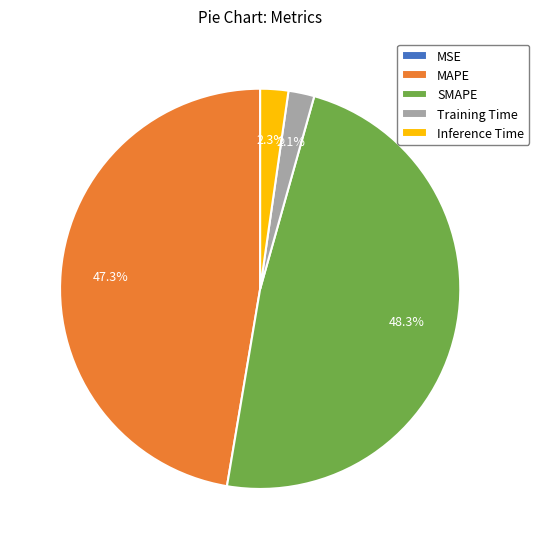

Which category has the biggest portion of the pie?

SMAPE